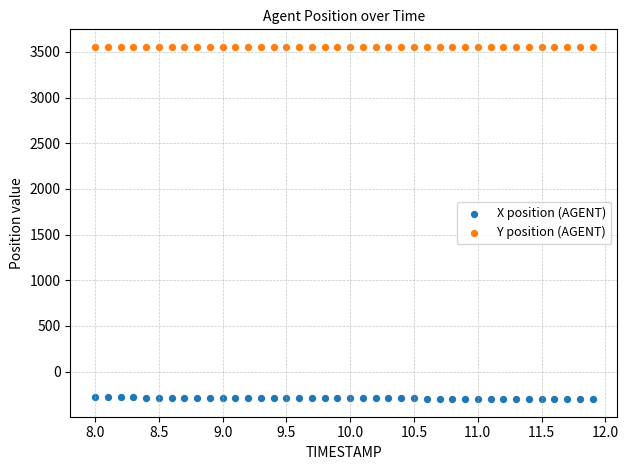

What are all the series names shown in the legend?

X position (AGENT), Y position (AGENT)